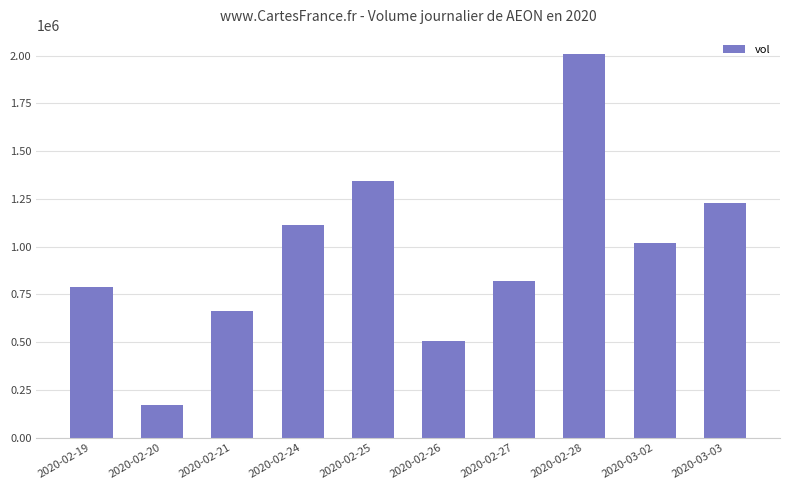

What is the difference between the maximum and minimum values?

1839100